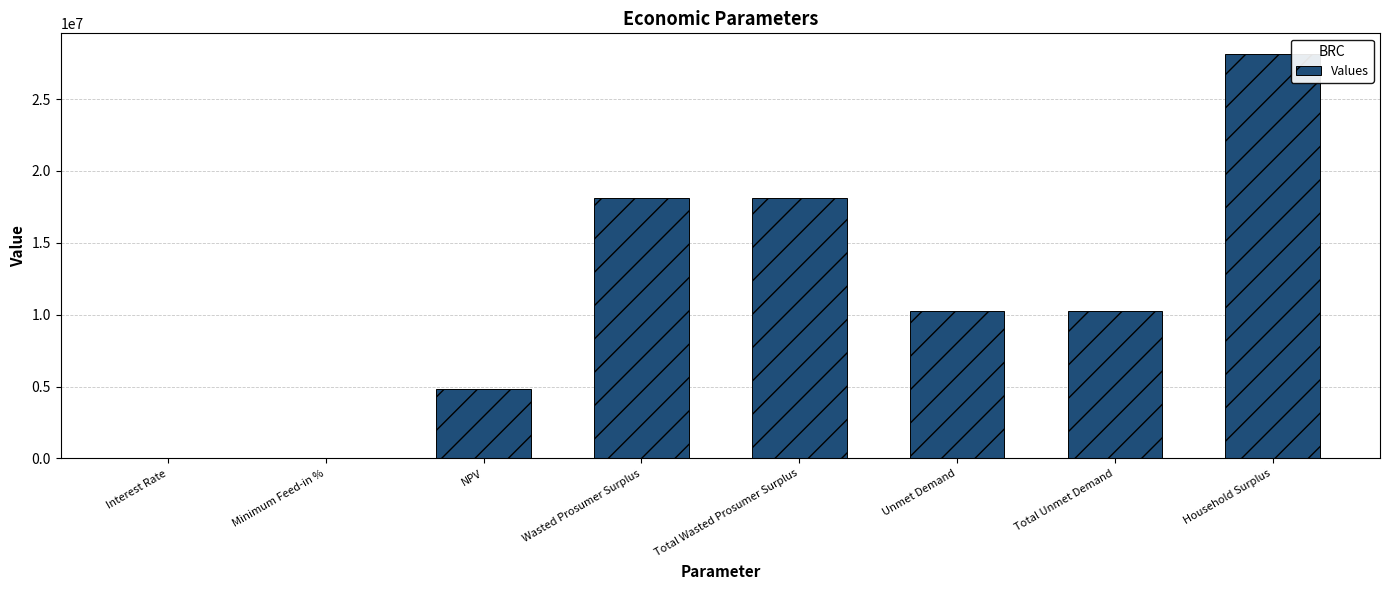

Which category has the highest value across all series?

Household Surplus